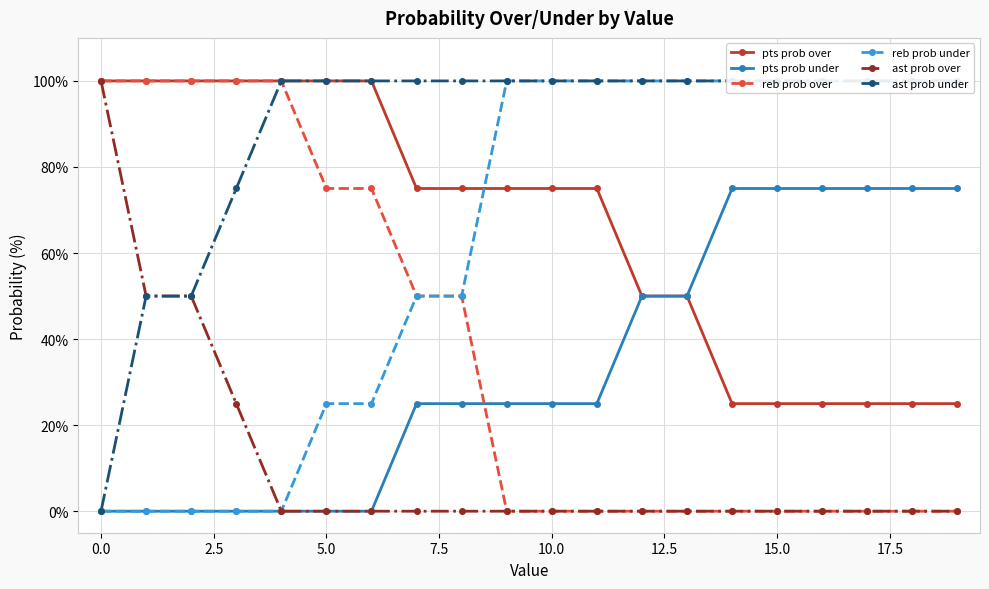

Which series has the largest total across all categories?

ast prob under